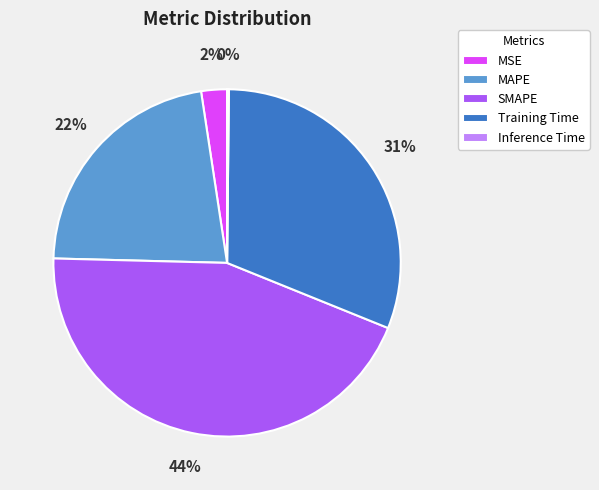

To the nearest percent, what is the difference between the largest and smallest slice percentages?

44%